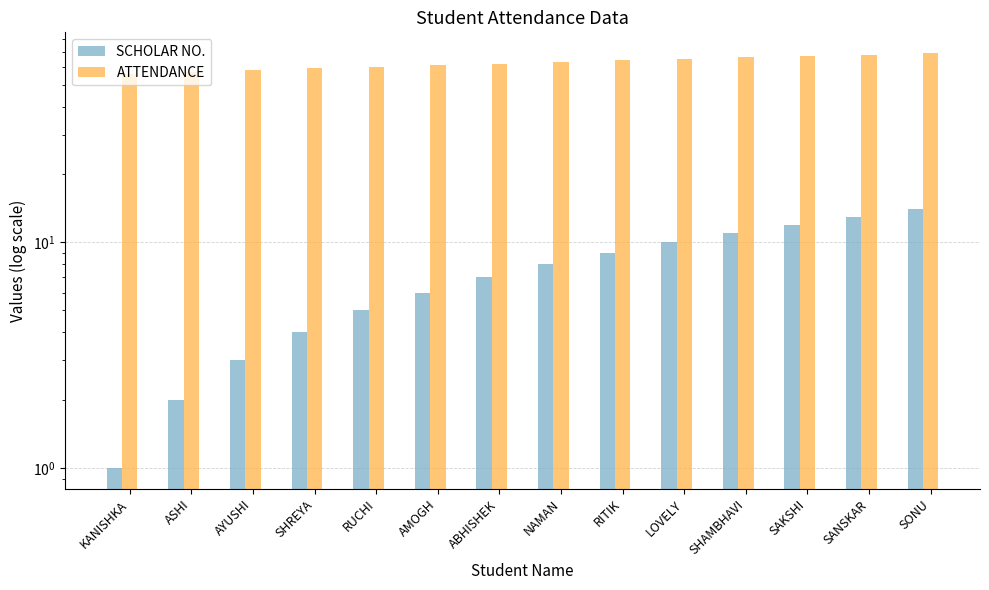

What is the minimum value shown in the chart?

1